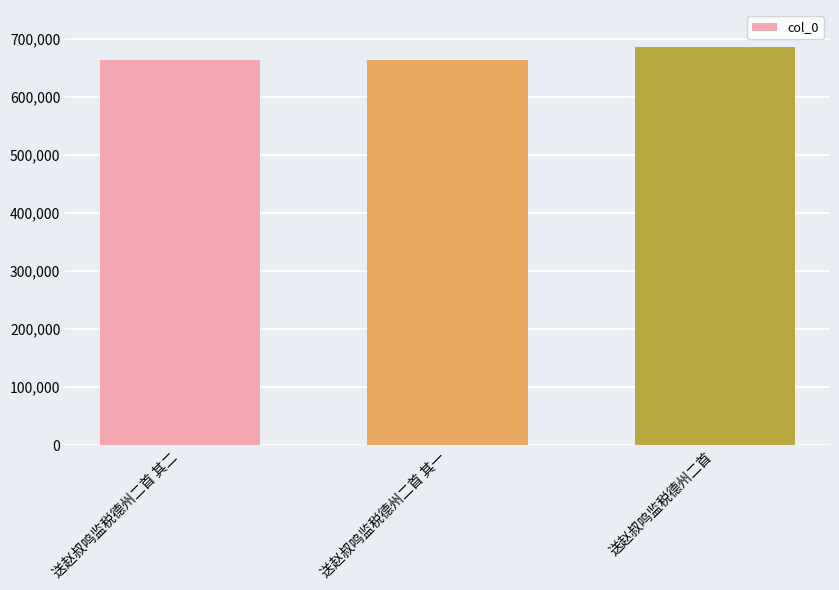

What is the minimum value shown in the chart?

663705